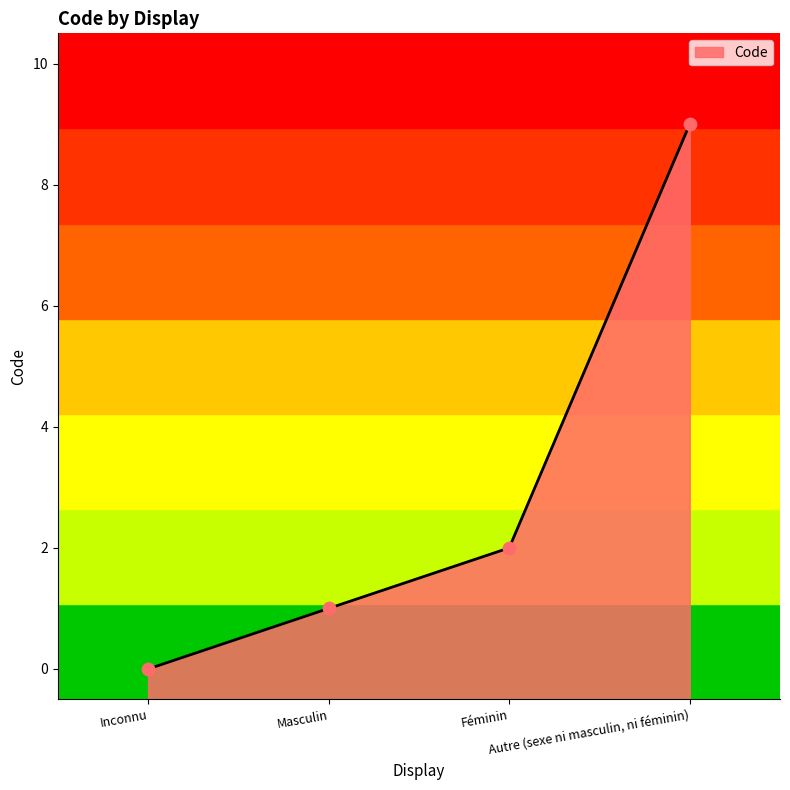

What is the change in value from Inconnu to Féminin?

+2